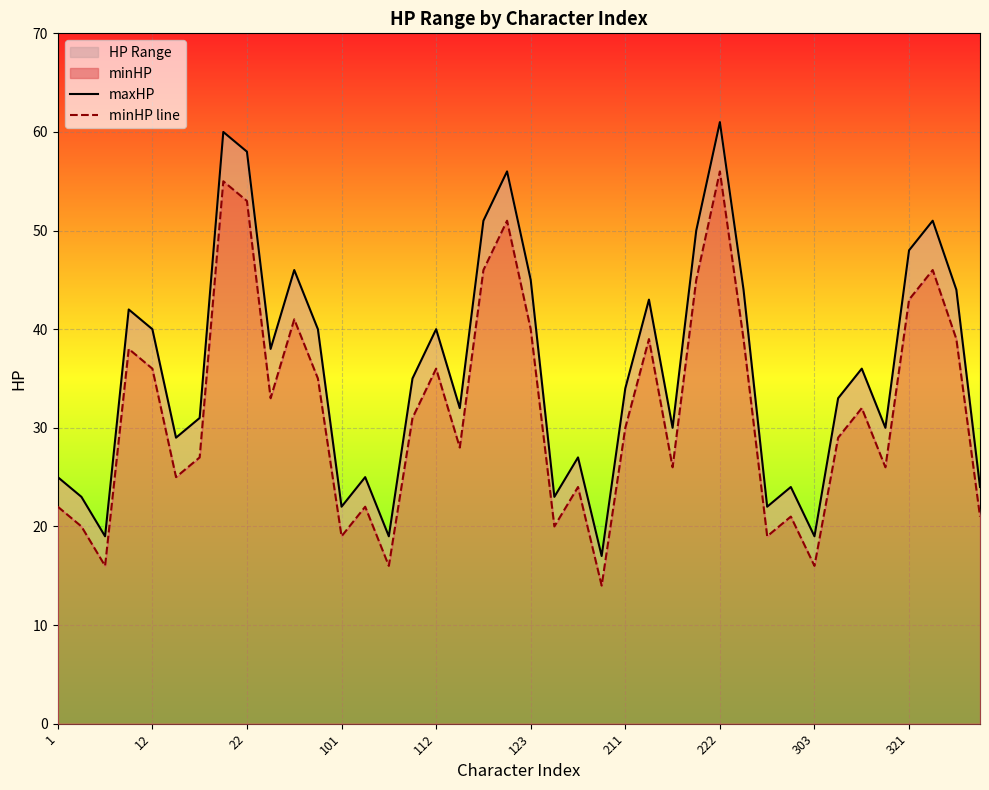

What is the label of the 12th point from the left?

11